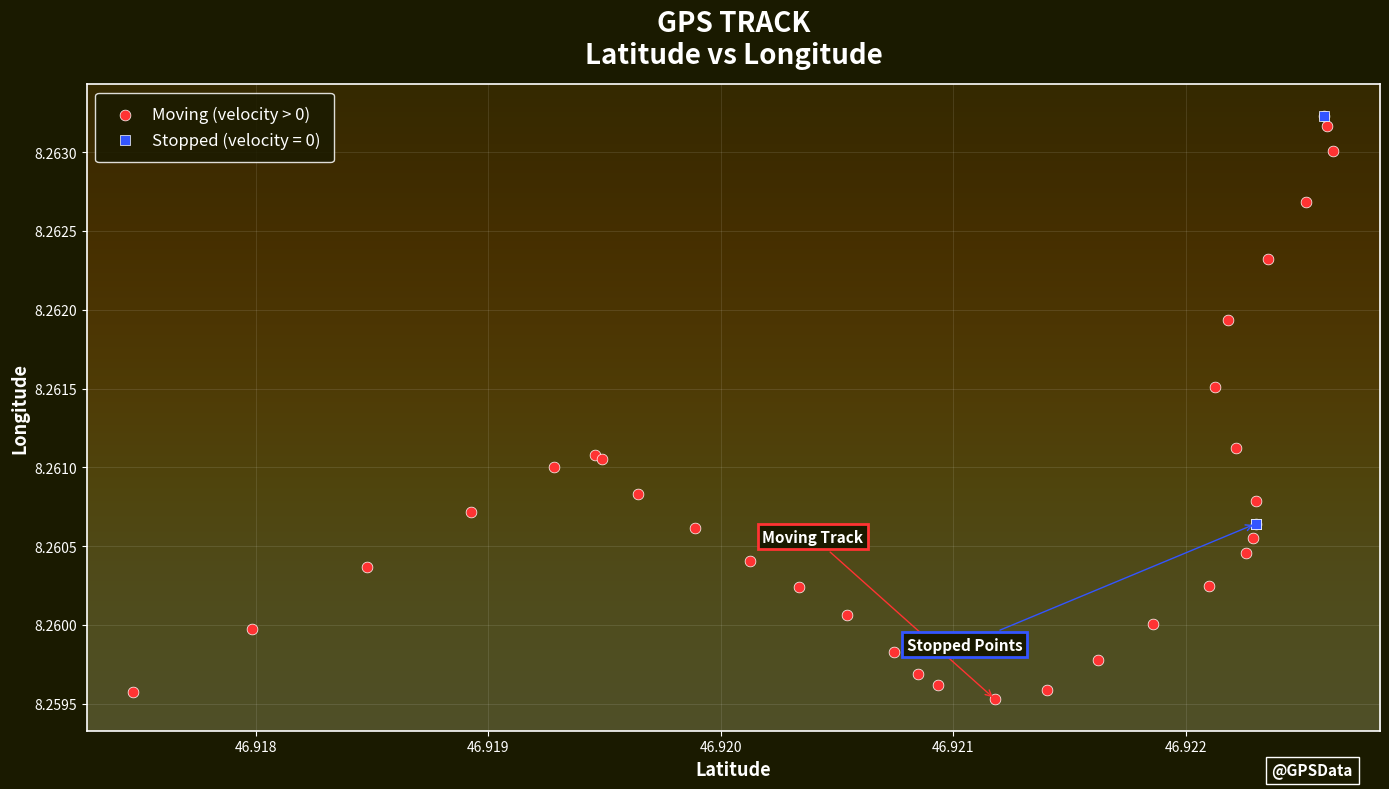

Which series contains the lowest Y value?

Moving (velocity > 0)